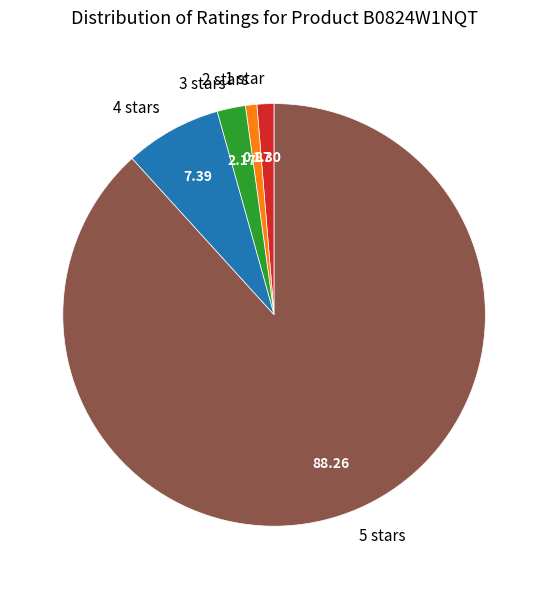

What is the majority slice?

5 stars